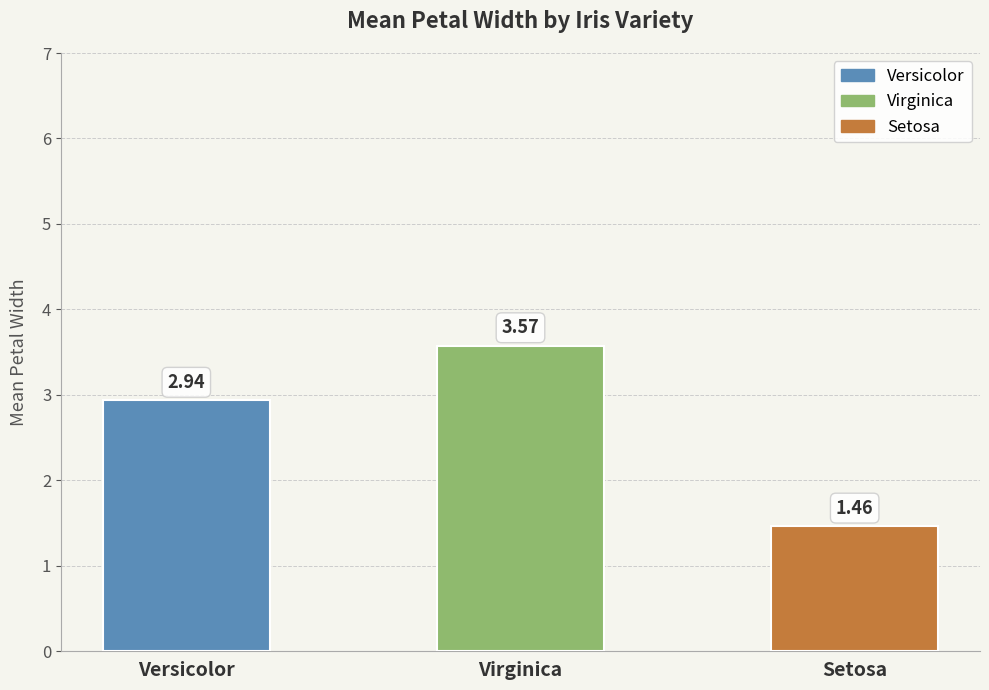

List the labels in order of value, largest first.

Virginica, Versicolor, Setosa